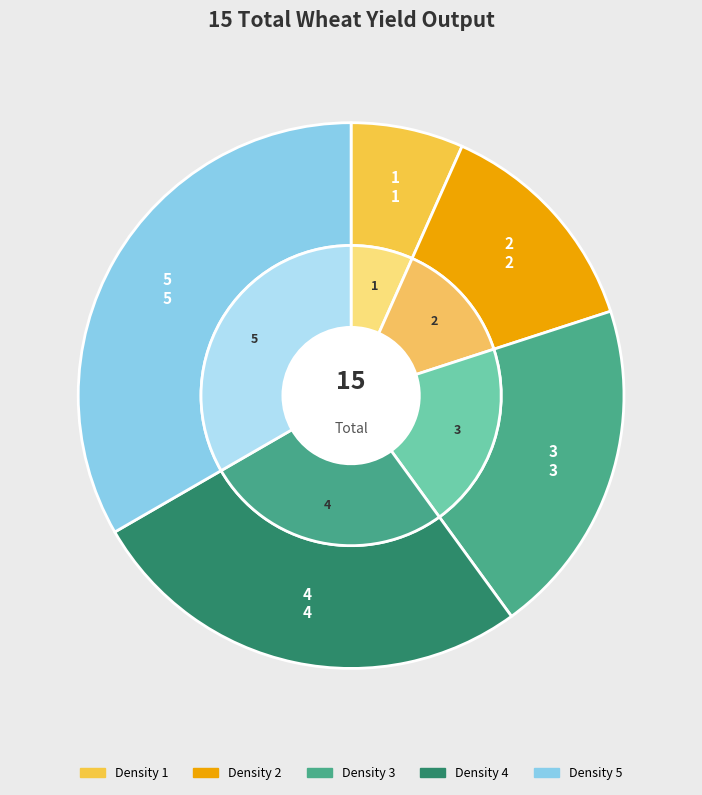

Between 4 and 5, which is larger?

5